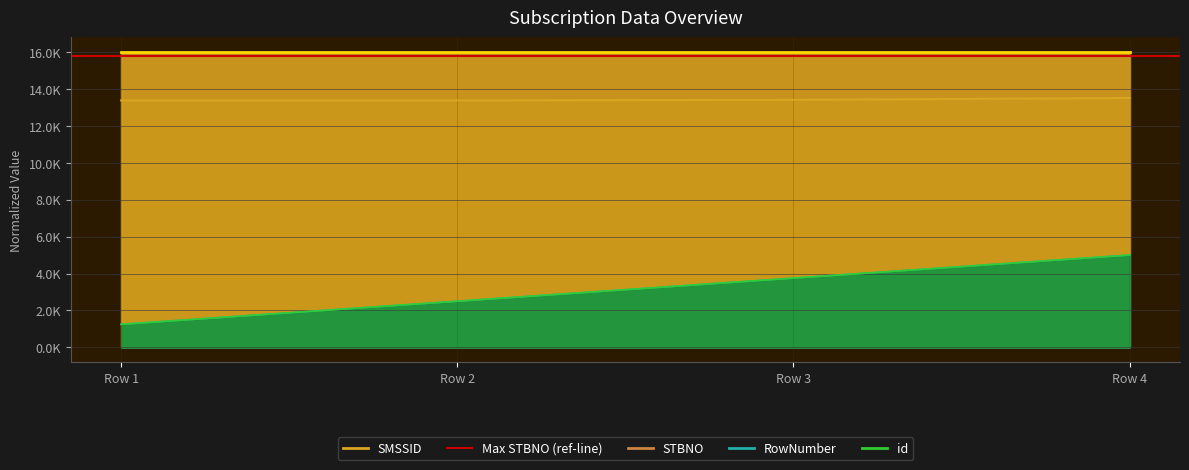

At which category is the sum across all series the highest?

Row 4